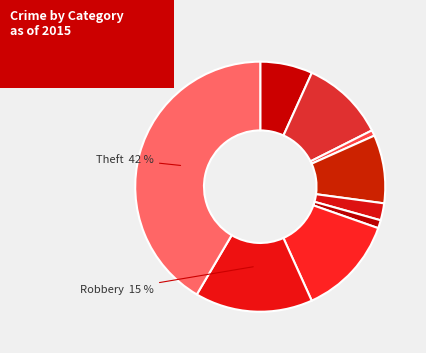

How many slices are in this pie chart?

9